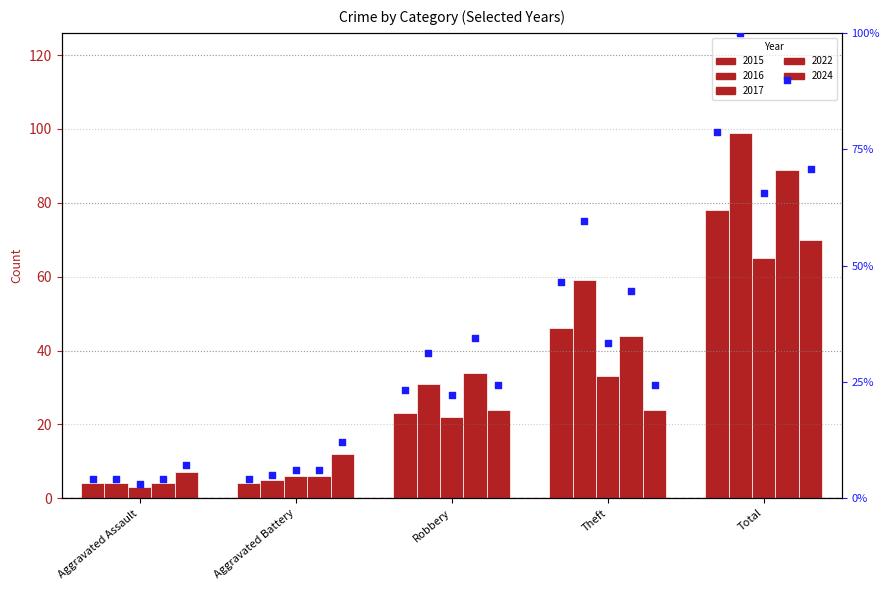

What is the change in value from Aggravated Battery to Robbery?

+19.2